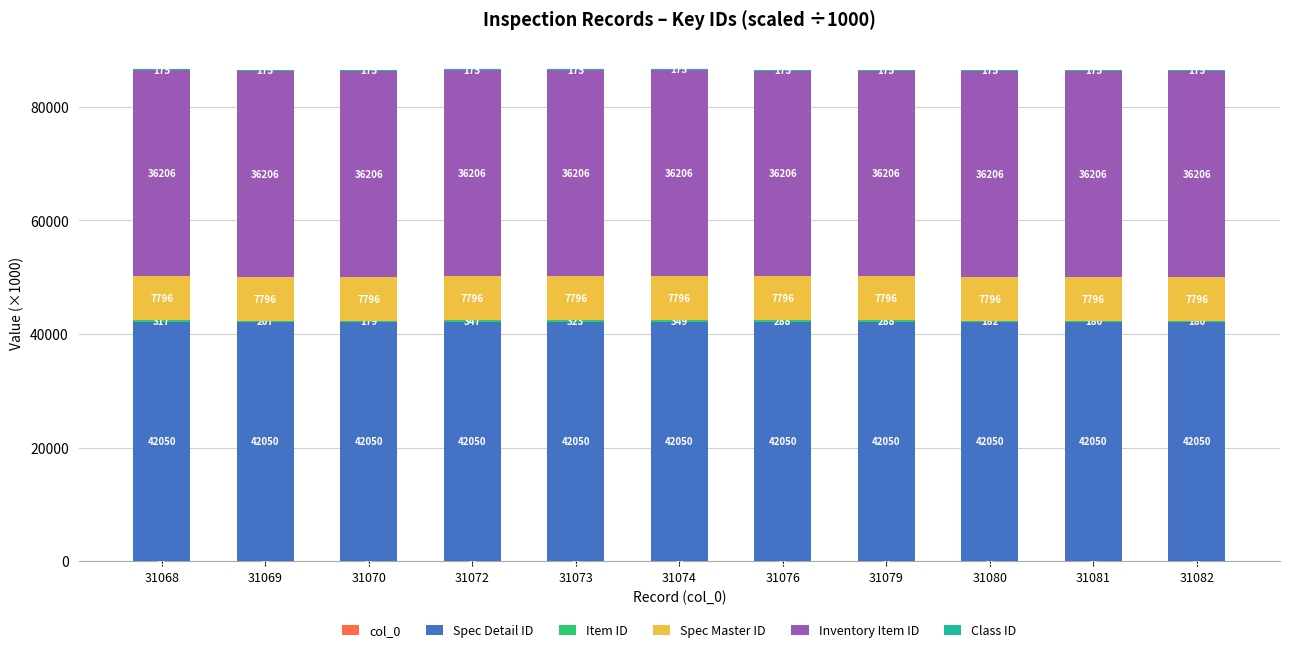

At which category is the sum across all series the highest?

31074